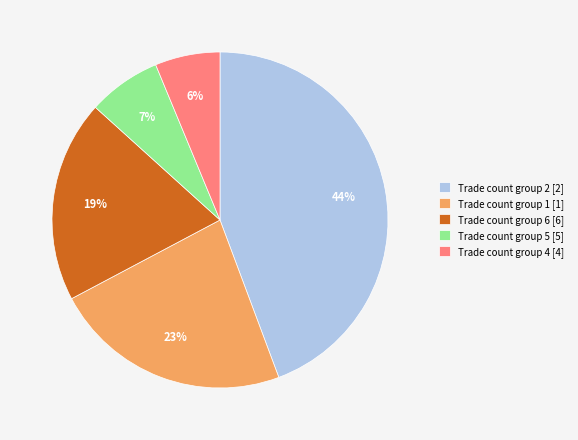

Which has a higher value, Trade count group 6 [6] or Trade count group 5 [5]?

Trade count group 6 [6]